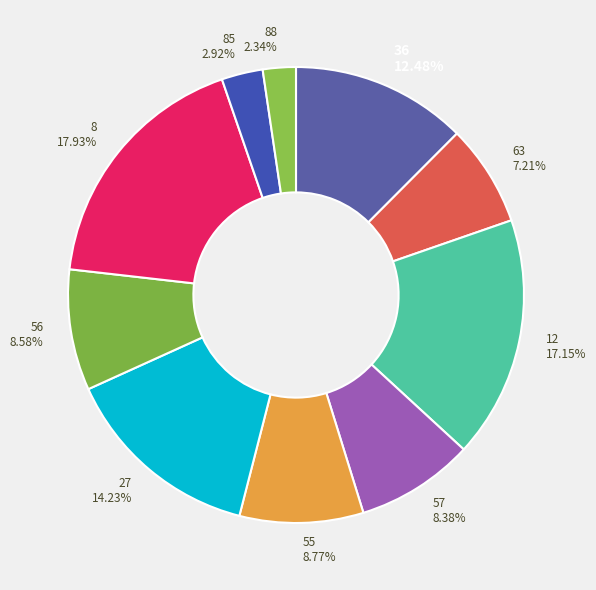

What percentage is the 56 slice, to the nearest percent?

9%